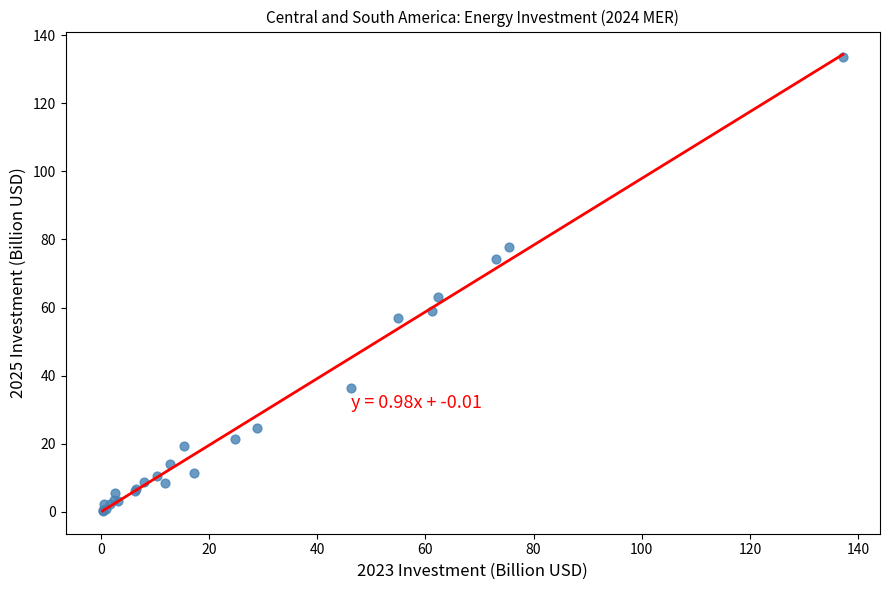

What Y value in the scatter plot is closest to 66?

63.1